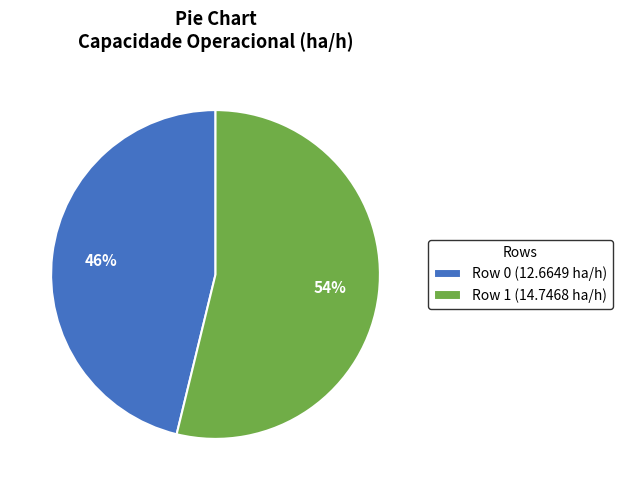

Does Row 1 account for over 50% of the chart?

Yes